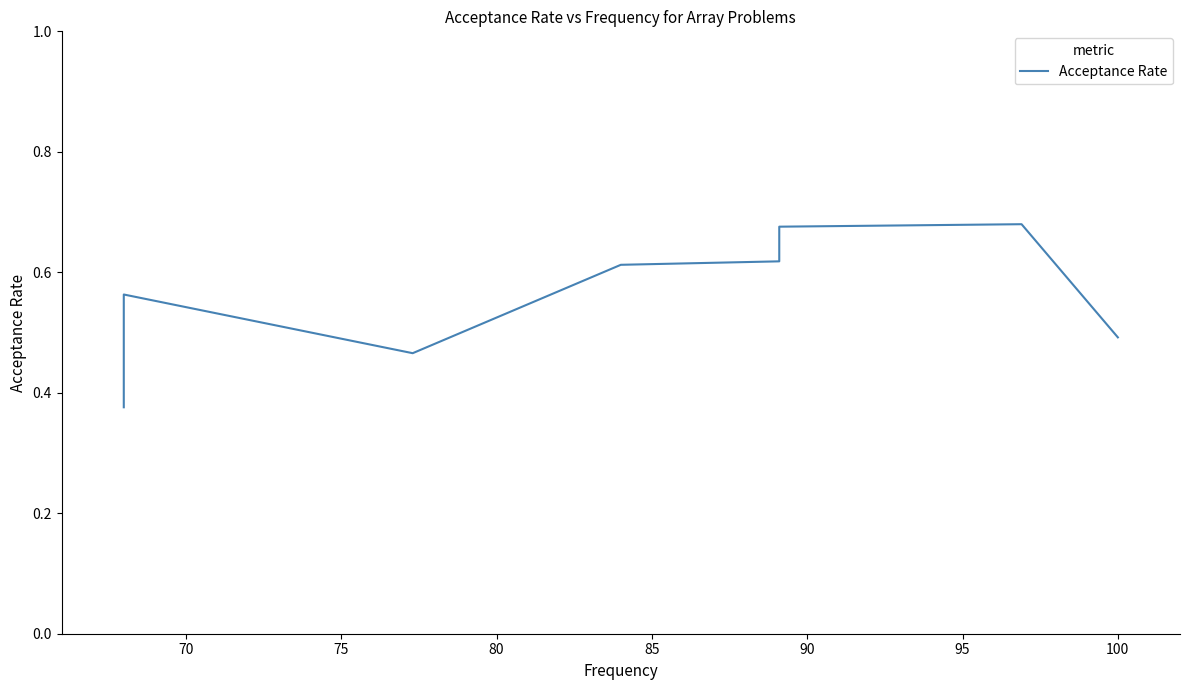

What is the sum of all values?

6.0